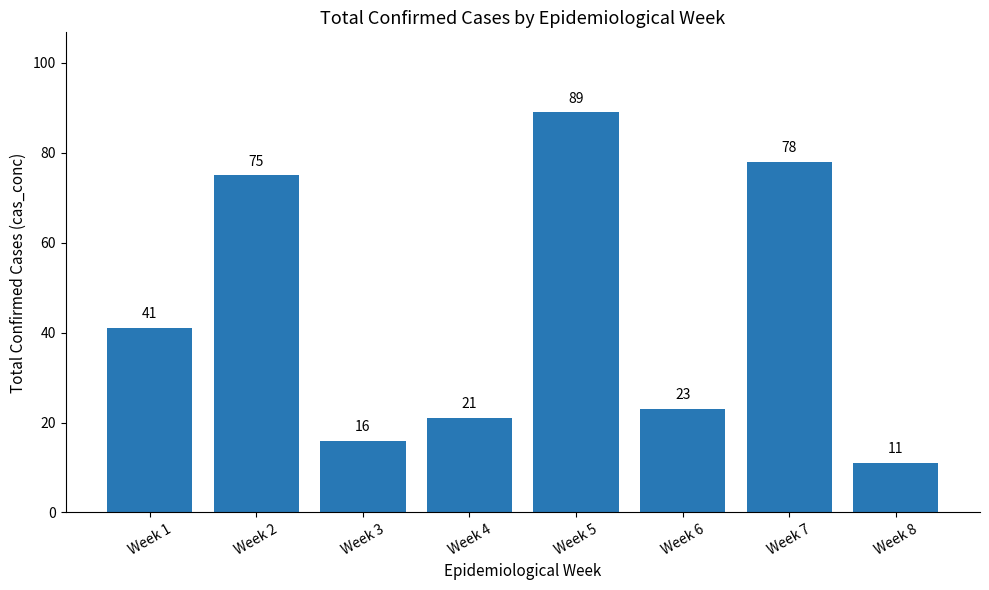

What is the average value?

44